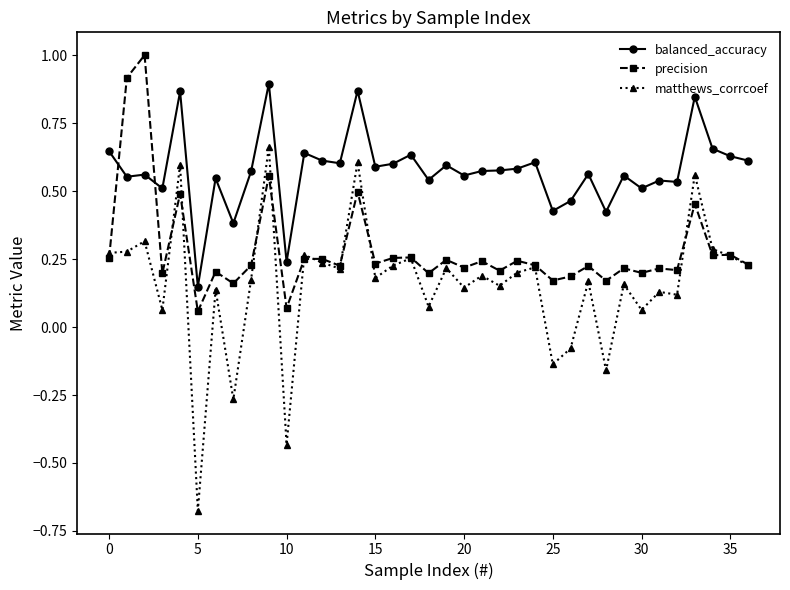

True or false: balanced_accuracy and matthews_corrcoef intersect in this chart.

False